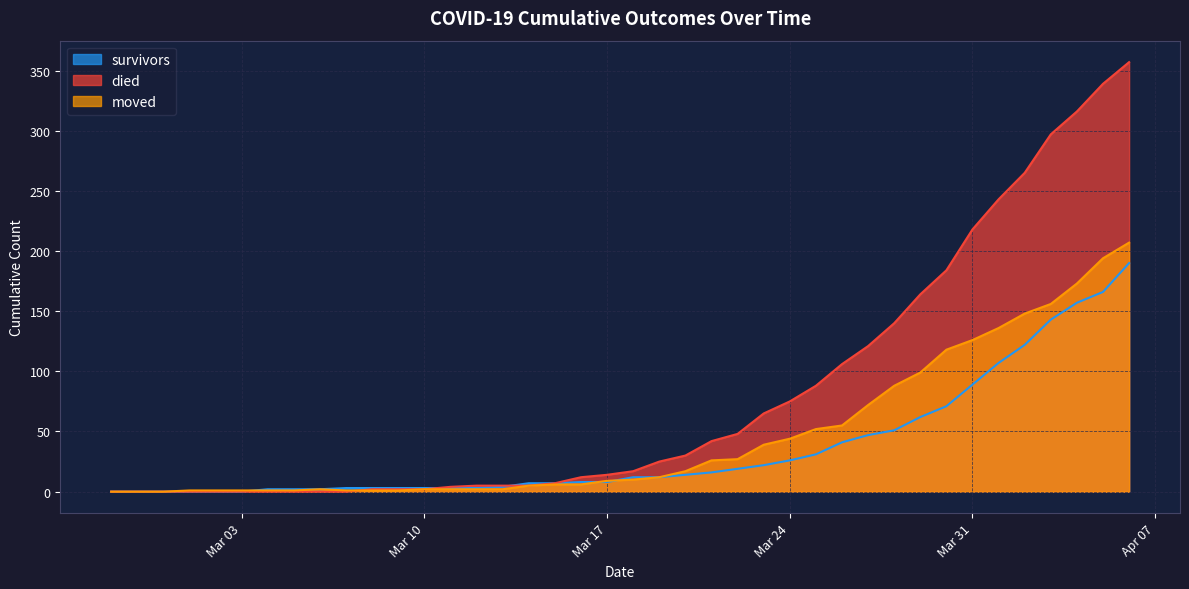

Which series ends up on top after the final intersection of died and moved?

died